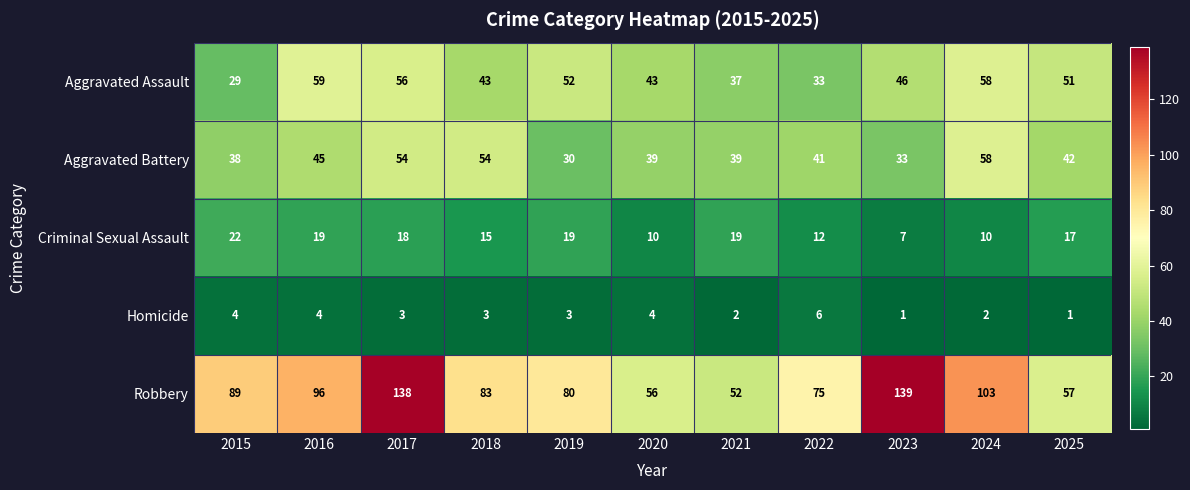

Rank the series by their maximum value, from lowest to highest.

Homicide, Criminal Sexual Assault, Aggravated Battery, Aggravated Assault, Robbery